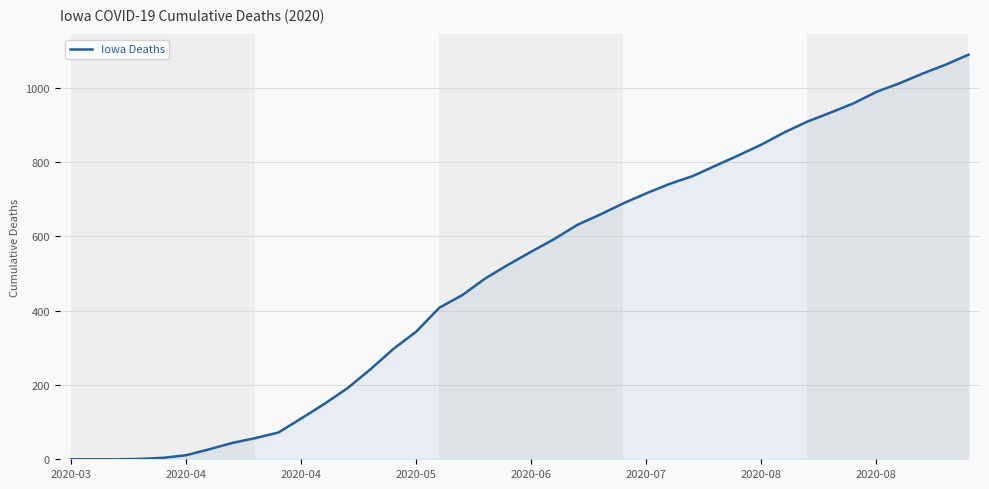

How many categories are shown in the chart?

40